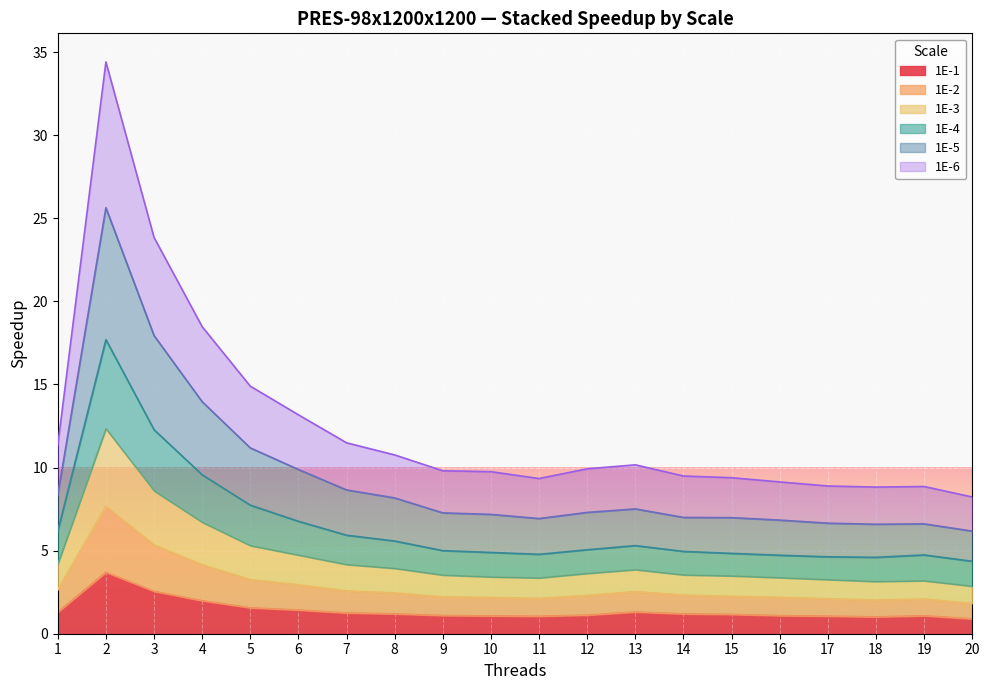

What is the maximum value for 1E-1?

3.7